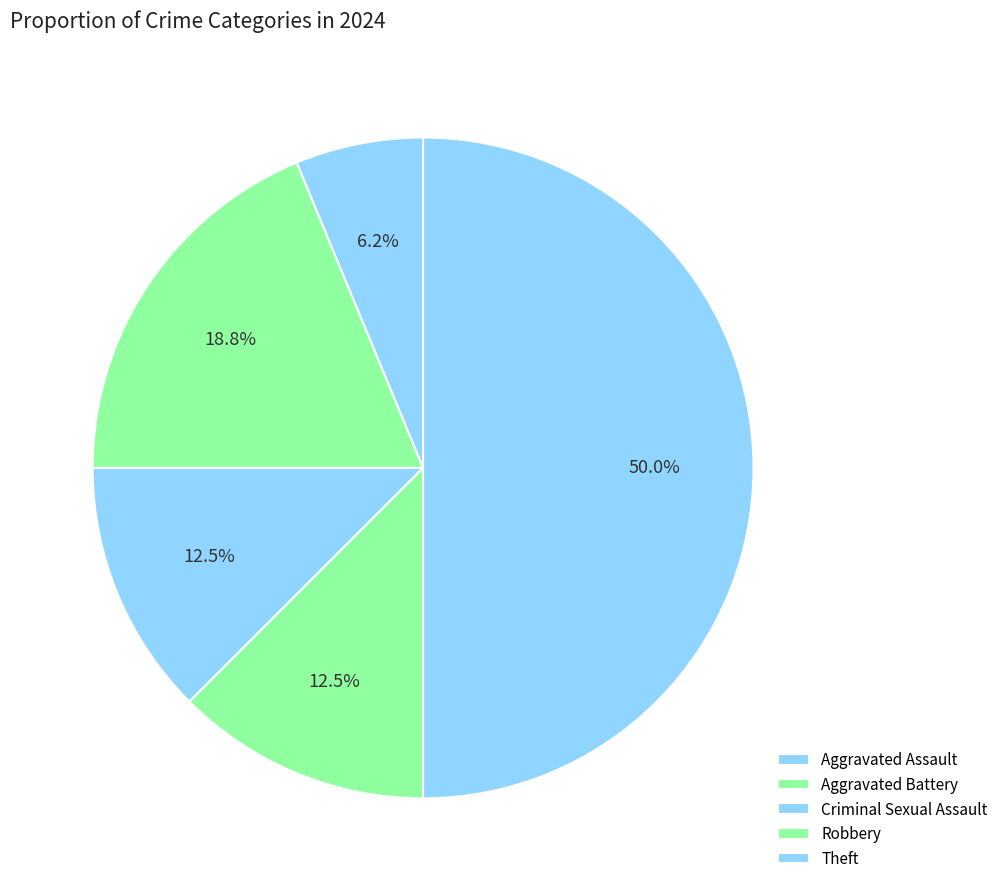

The Criminal Sexual Assault slice represents 12% of the pie. True or false?

True